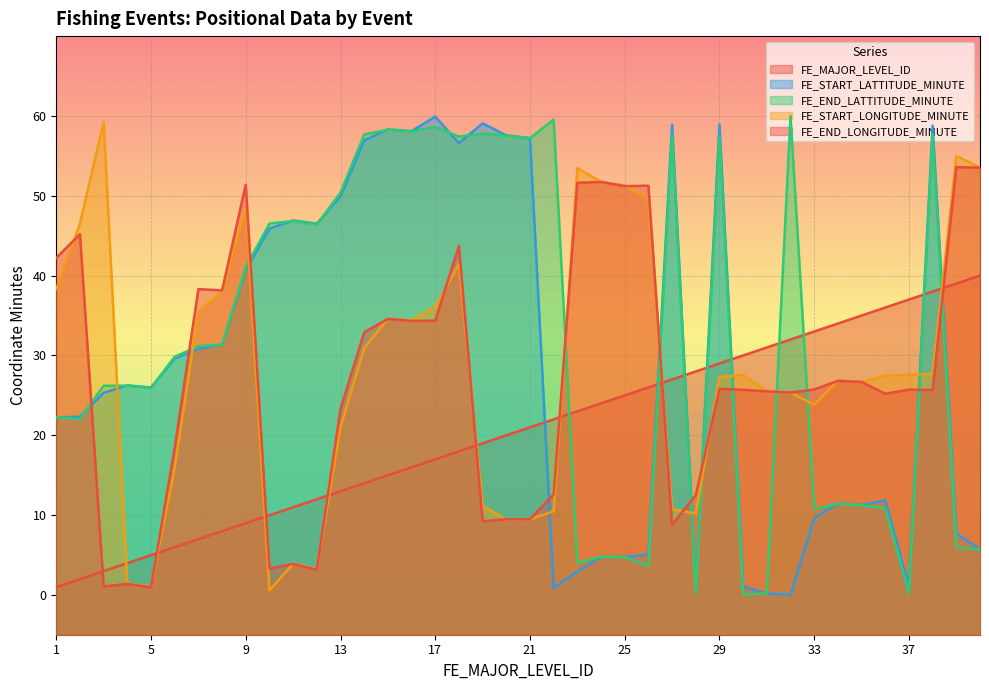

Between 12 and 22, which is larger?

22